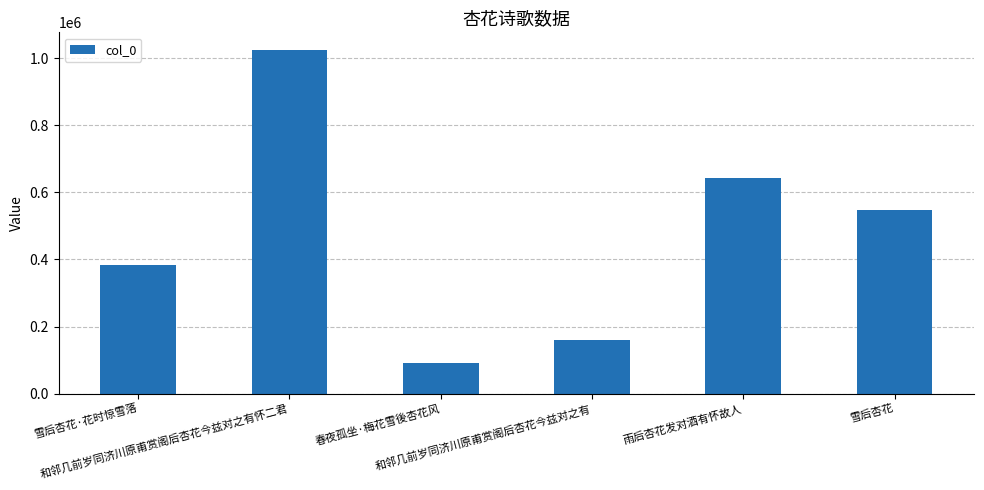

What is the sum of the values at 和邻几前岁同济川原甫赏阁后杏花今兹对之有怀二君 and 和邻几前岁同济川原甫赏阁后杏花今兹对之有?

1186699